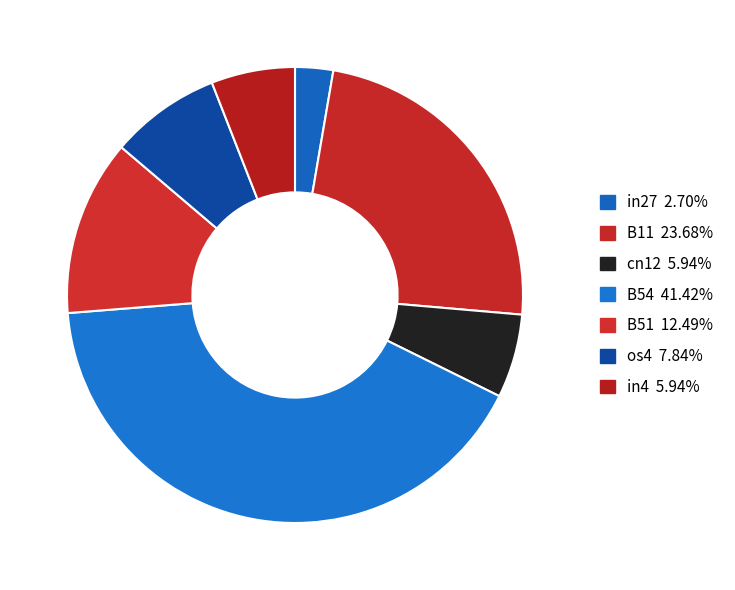

Count the number of slices in the pie.

7